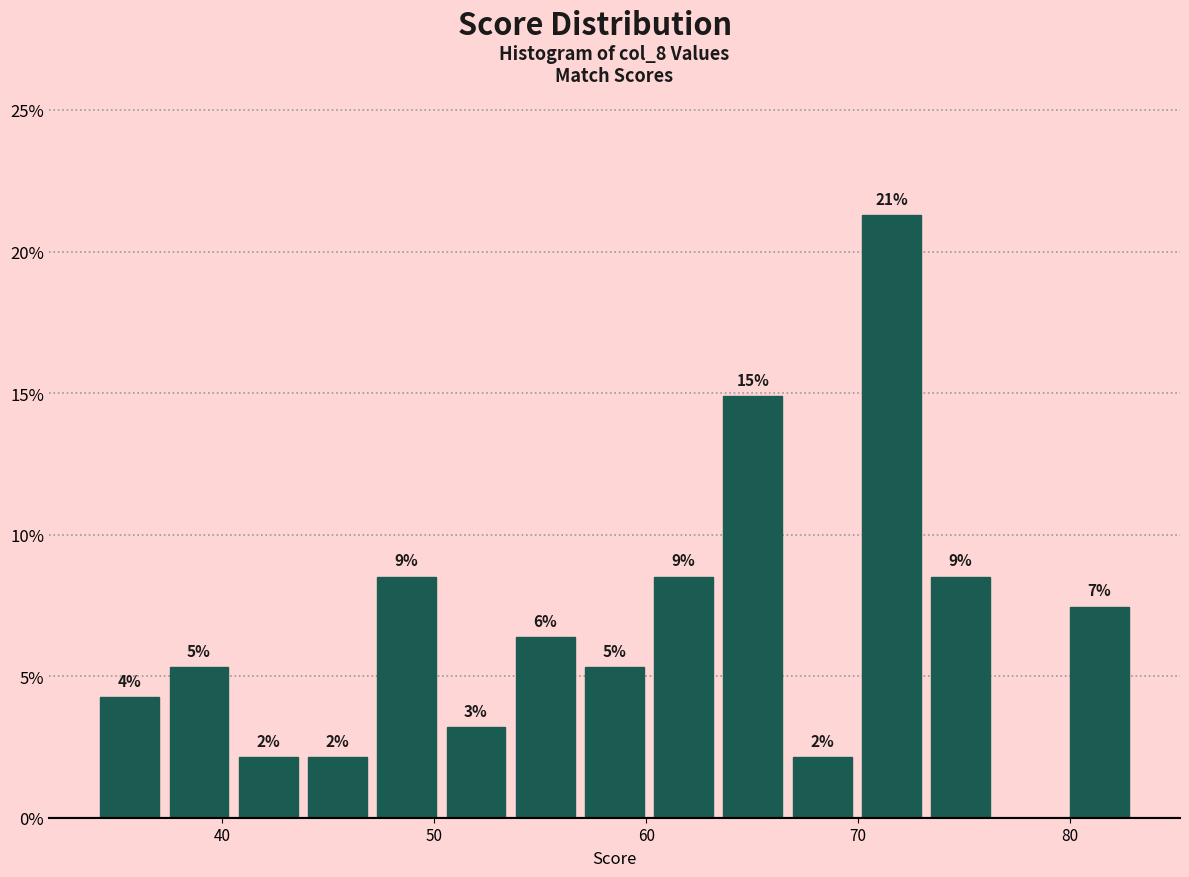

Around what value on the x-axis is the tallest bar? Give the approximate position of its centre, as read against the axis.

72